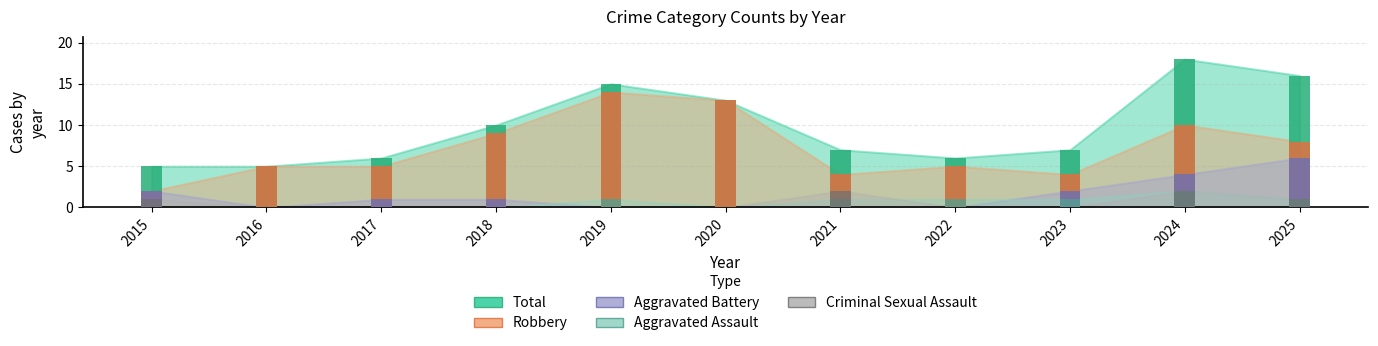

Where is Robbery nearest to the value 8?

2025